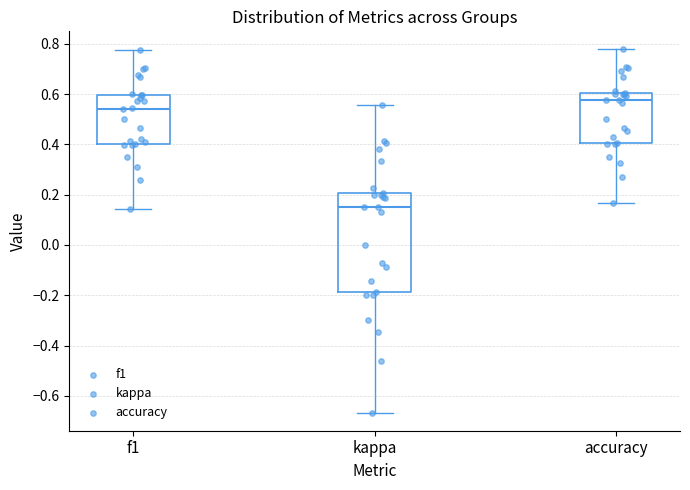

Reading left to right, read every box against the y-axis: the position of its median line, the range the box covers, and the ends of its whiskers. The values are not printed on the chart, so give them approximately, as read against the axis.

f1: median 0.54, box 0.40 to 0.60, whiskers 0.14 to 0.78
kappa: median 0.16, box -0.18 to 0.20, whiskers -0.66 to 0.56
accuracy: median 0.58, box 0.40 to 0.60, whiskers 0.16 to 0.78